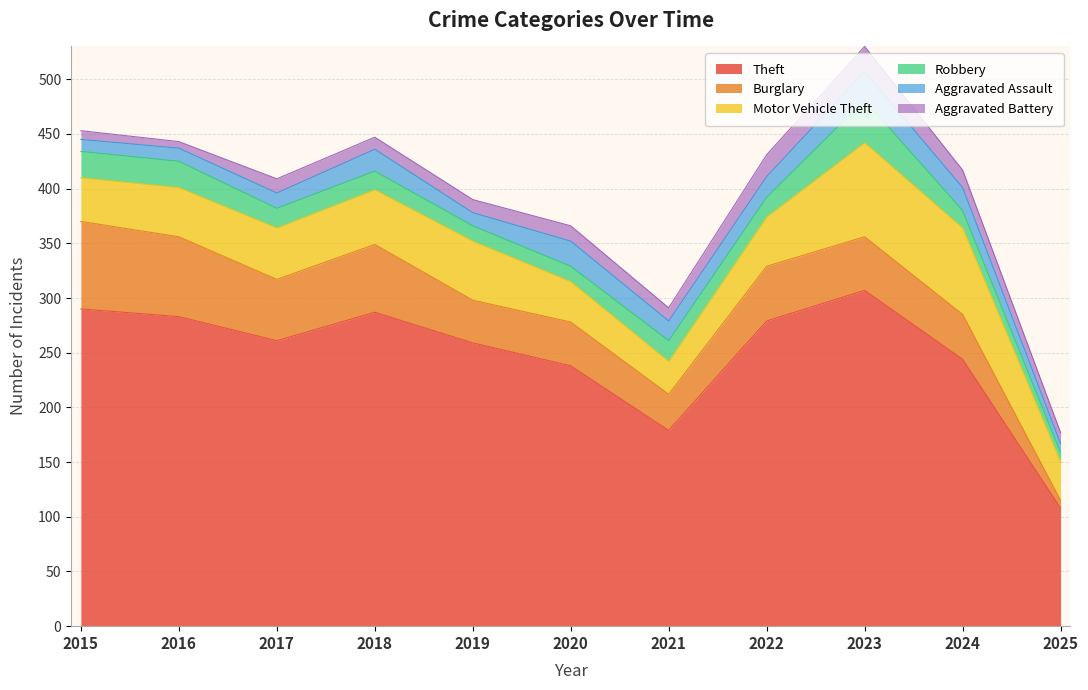

Reading right to left, transcribe all the data shown in this chart.

Theft: 108	244	307	279	179	238	259	287	261	283	290
Burglary: 7	41	49	50	33	40	39	62	56	73	80
Motor Vehicle Theft: 35	79	86	45	30	37	54	50	47	45	40
Robbery: 9	16	39	18	19	14	14	17	18	24	24
Aggravated Assault: 8	21	26	19	18	23	12	20	14	12	11
Aggravated Battery: 10	16	23	20	12	14	12	11	13	6	8